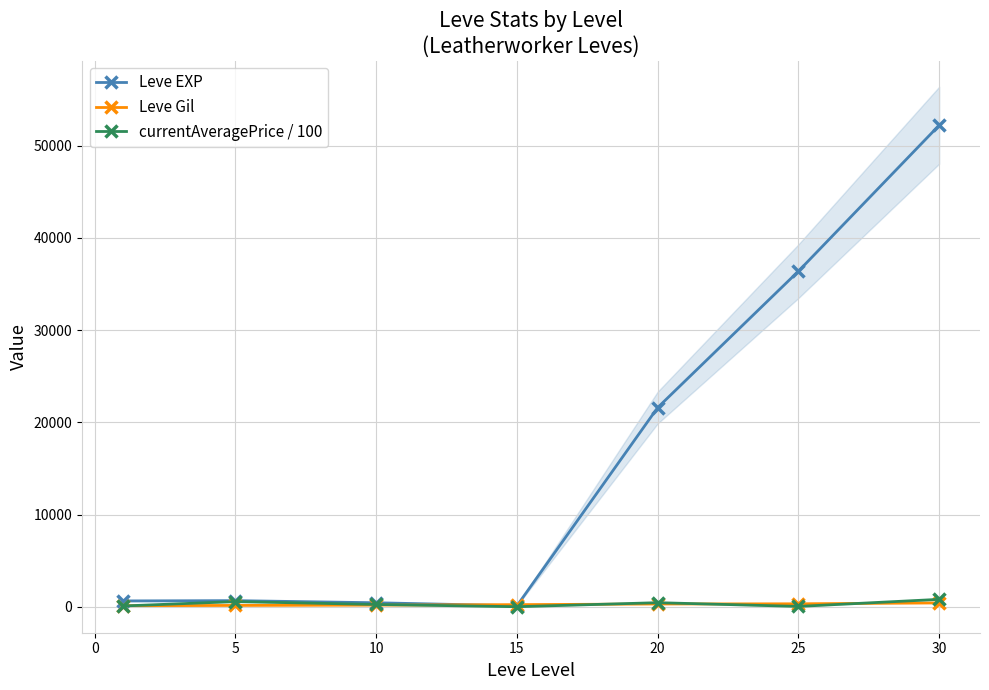

What are all the series names shown in the legend?

Leve EXP, Leve Gil, currentAveragePrice / 100